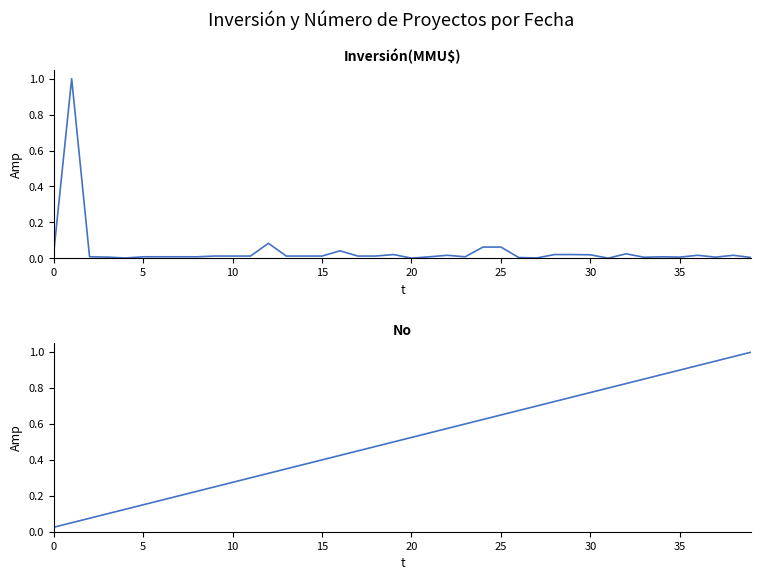

True or false: No has a value of 0.5 at 11.

False